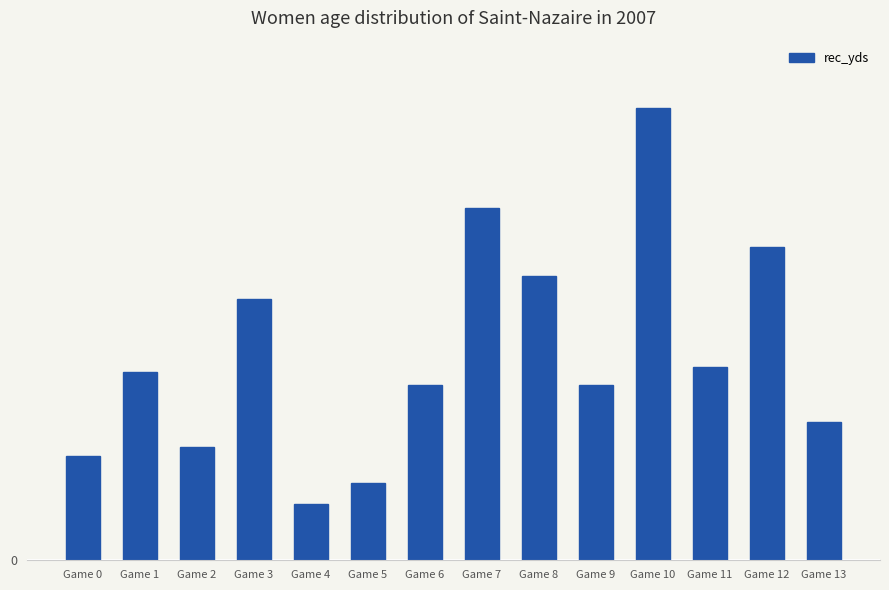

Between Game 9 and Game 4, which is larger?

Game 9